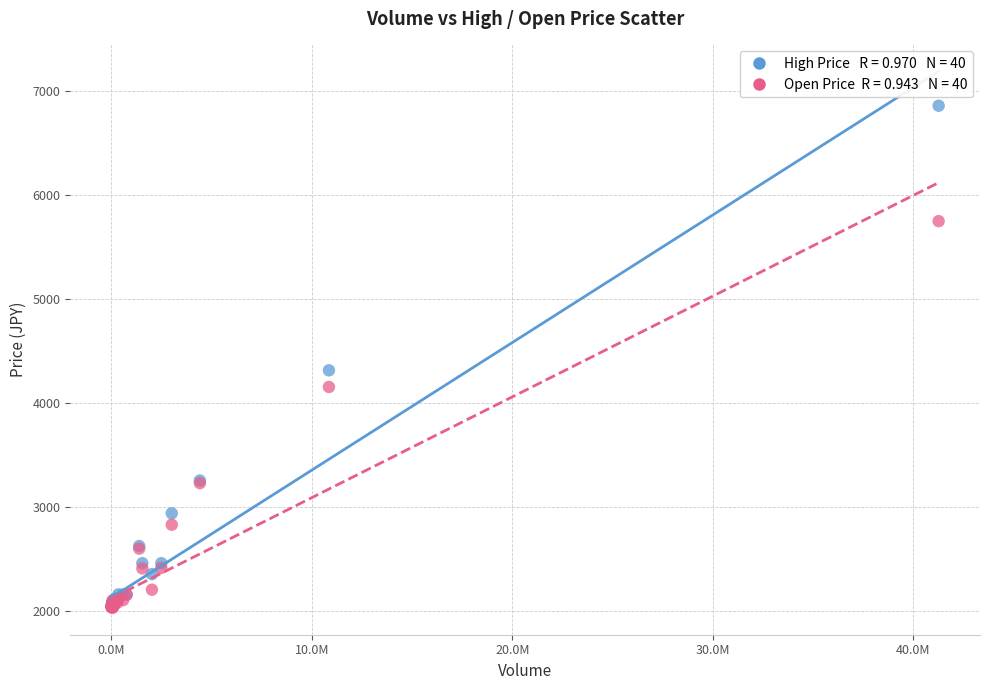

Across all series, what Y value is closest to 4445?

4315